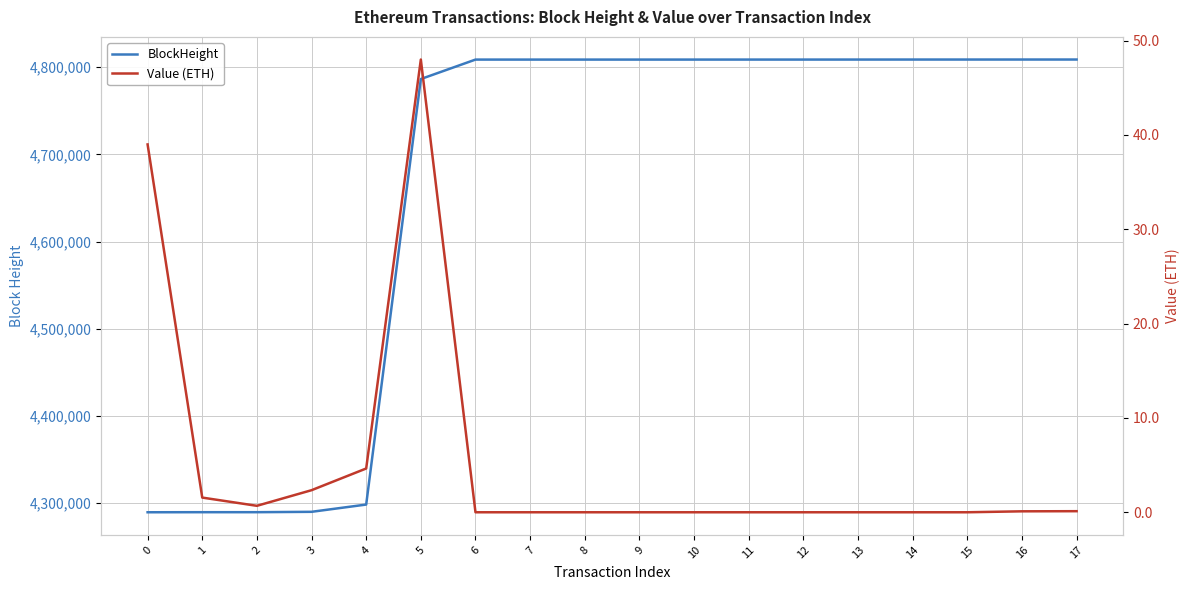

True or false: BlockHeight has more than 0 points higher than both neighbors.

False